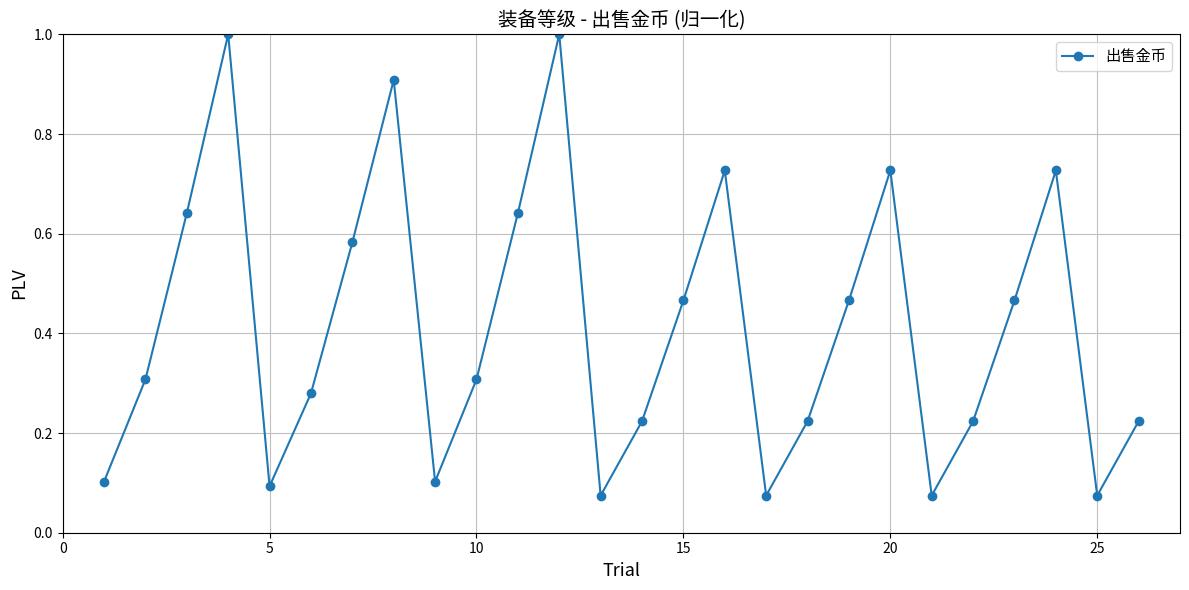

How many points are lower than both their immediate neighbors (excluding endpoints)?

6